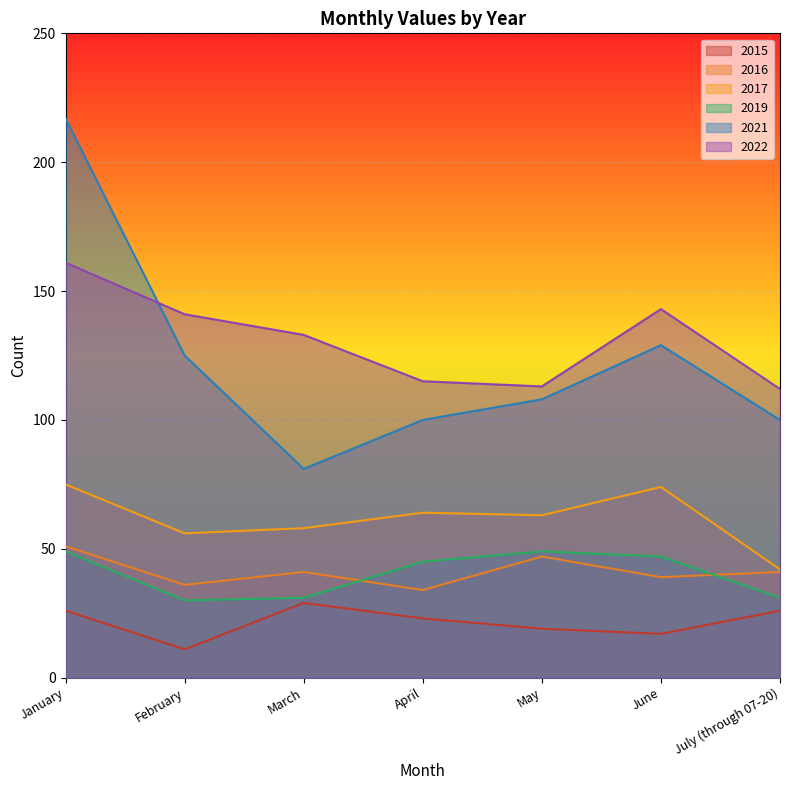

True or false: 2022 has more than 0 points higher than both neighbors.

True